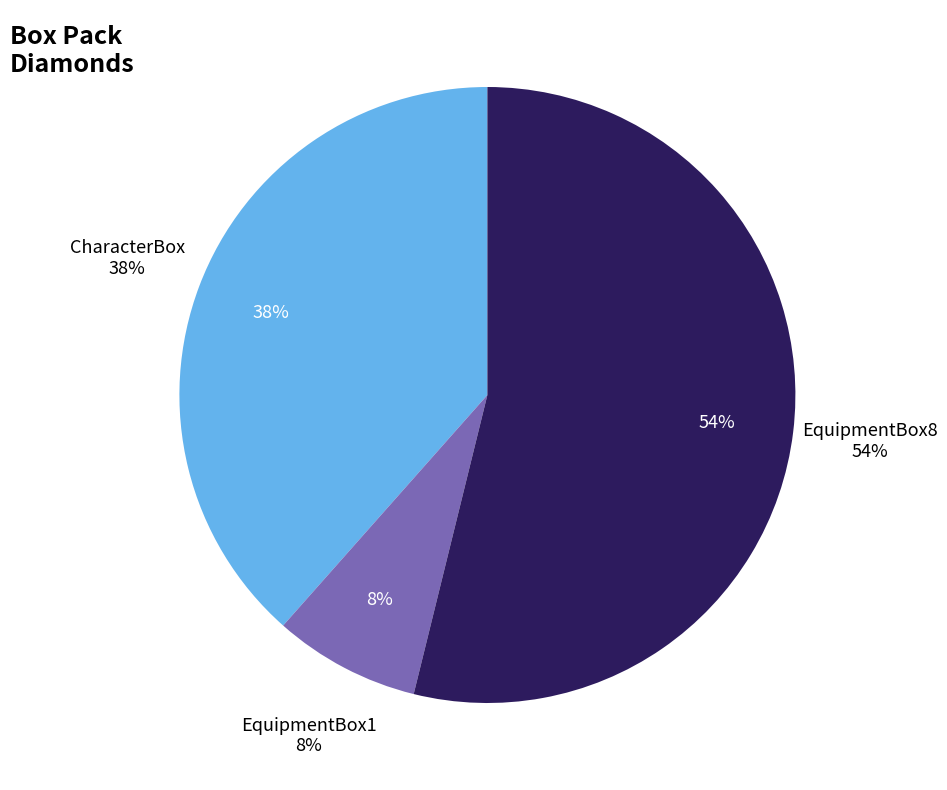

To the nearest percent, what is the average slice percentage?

33%